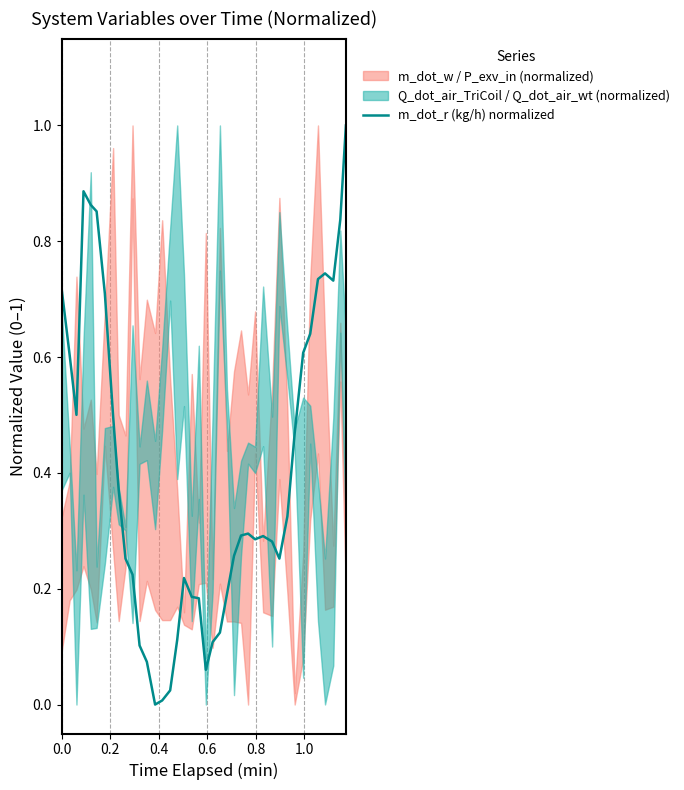

True or false: there are more than 0 points higher than both neighbors.

True